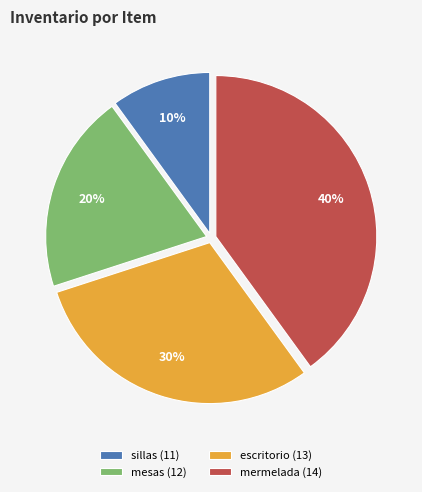

Which slice is the largest?

mermelada (14)